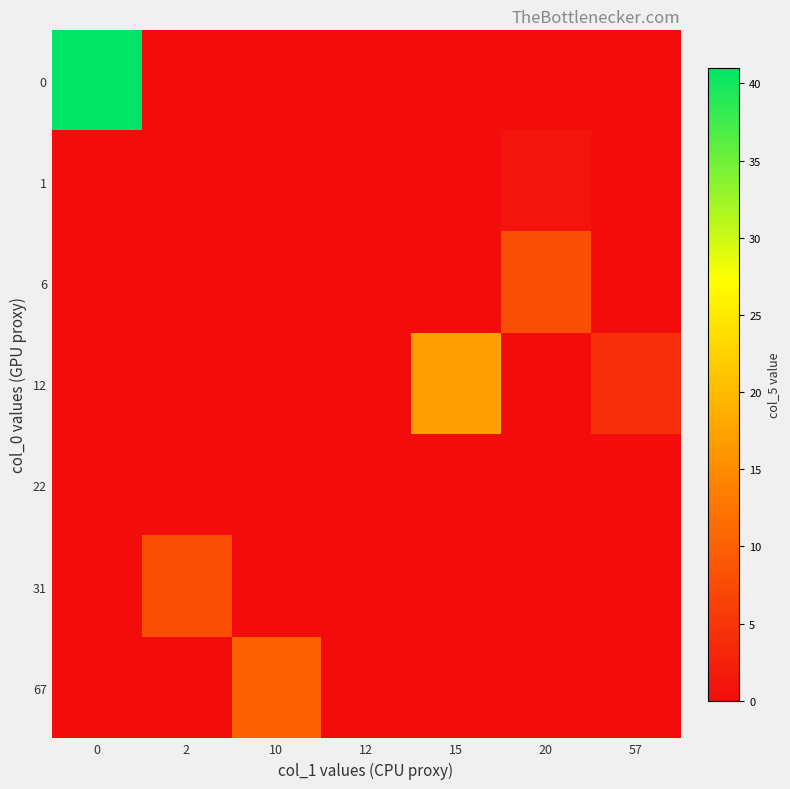

Between 15 and 10, which is larger?

15